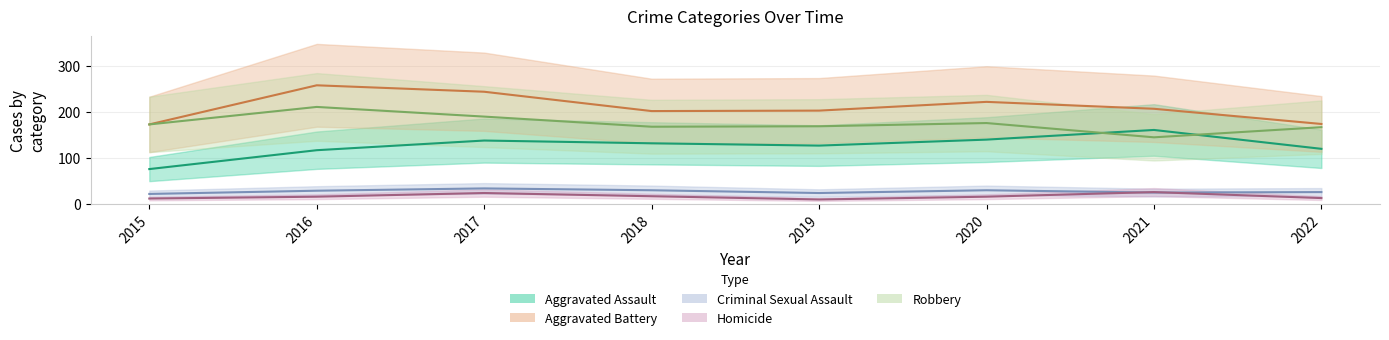

How many times do Robbery and Aggravated Assault cross each other?

2